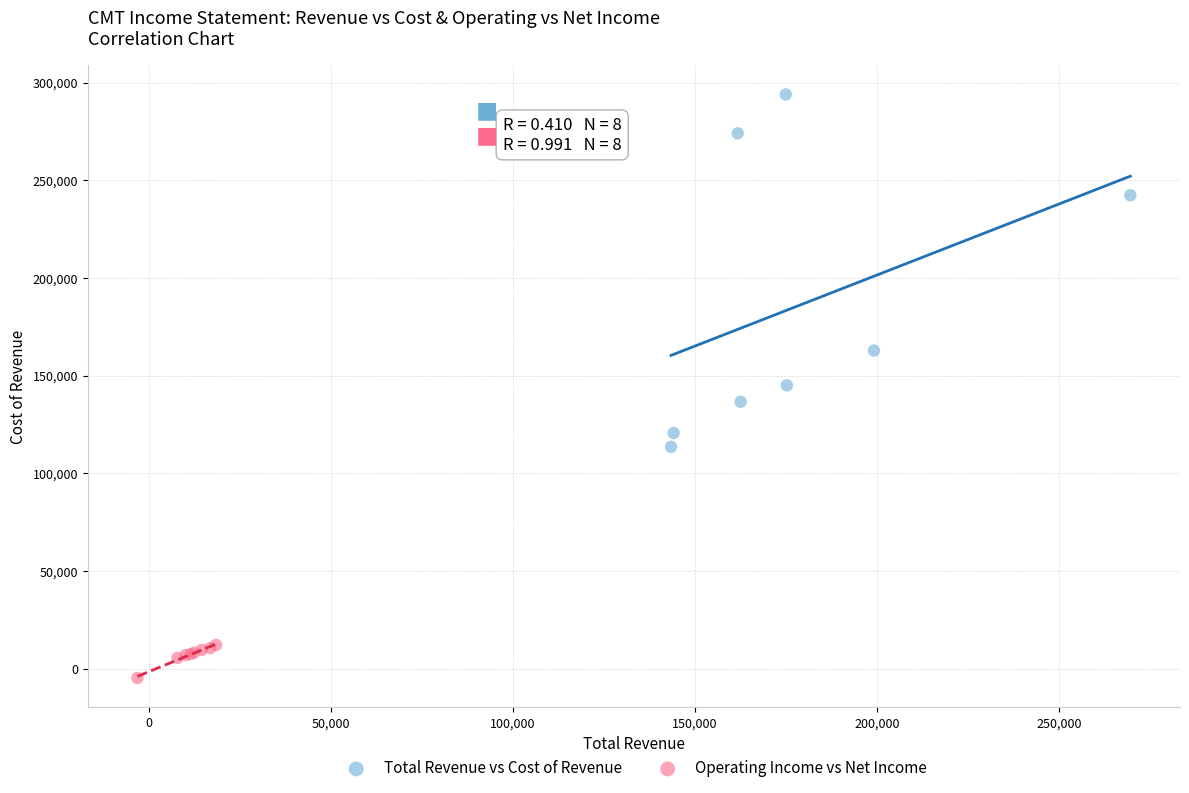

Which series reaches the minimum Y coordinate?

Operating Income vs Net Income